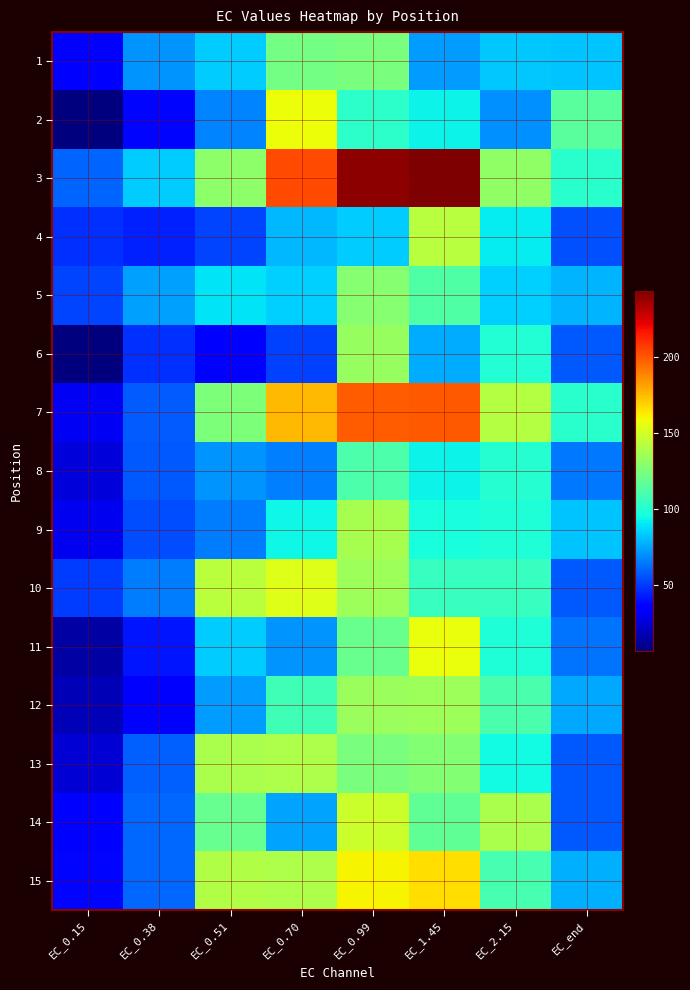

Count the number of categories in the chart.

8